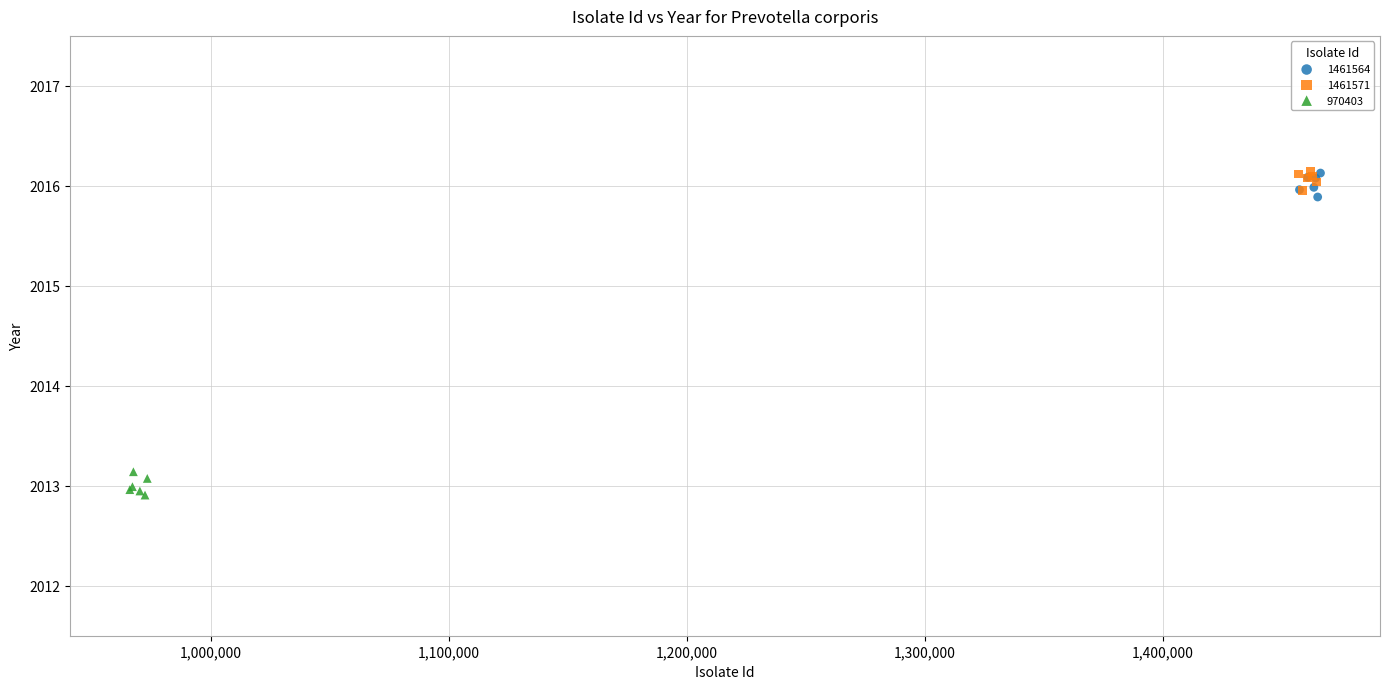

Which series contains the lowest Y value?

970403